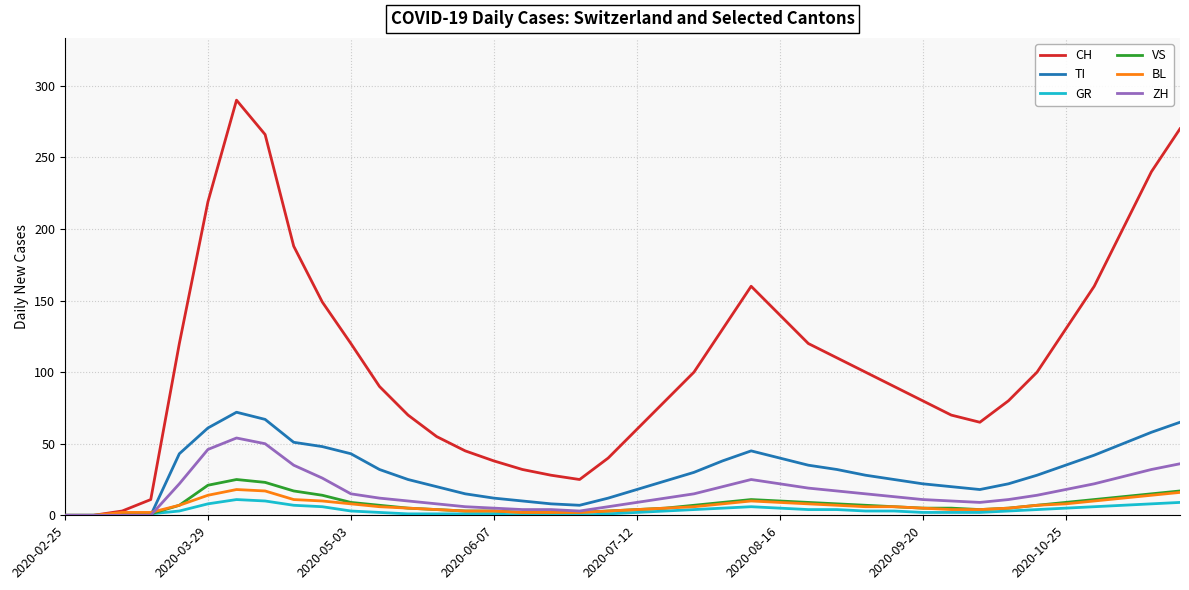

Which series has the largest range (max minus min)?

CH